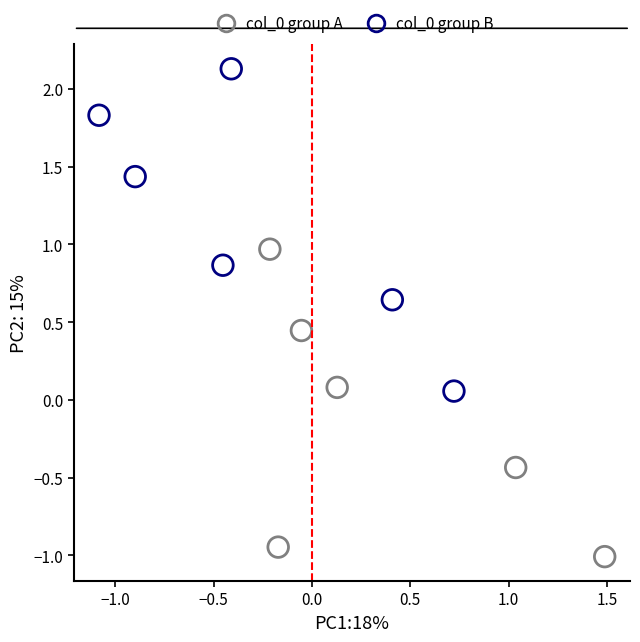

Which series reaches the maximum Y coordinate?

col_0 group B